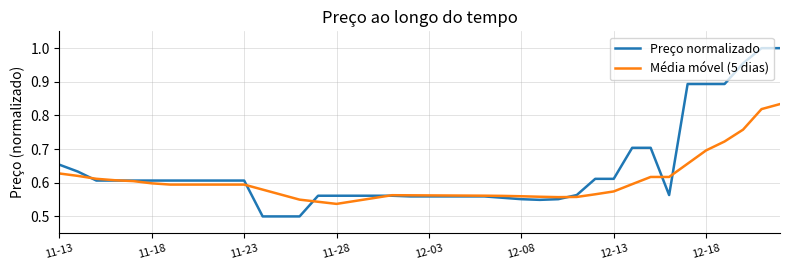

How many Média móvel (5 dias) values are between 0 and 1?

40